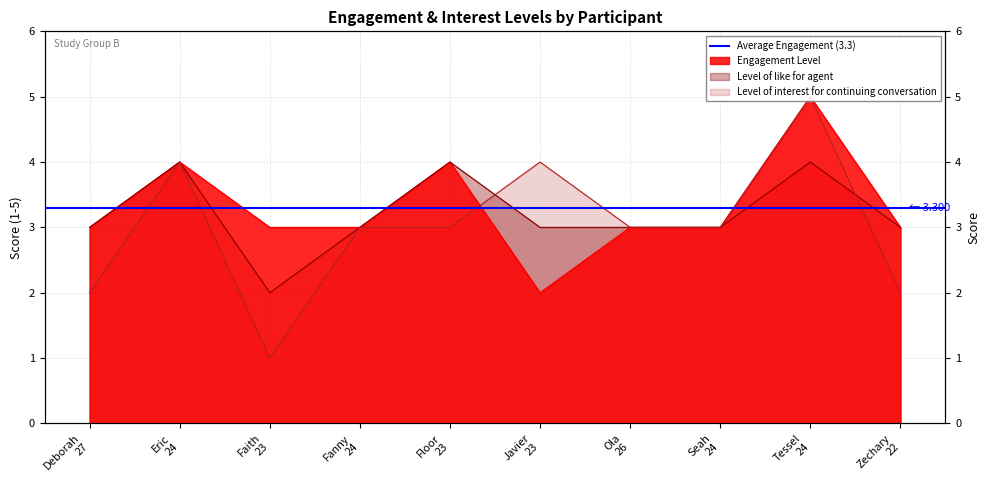

What position from the right is Javier
23?

5